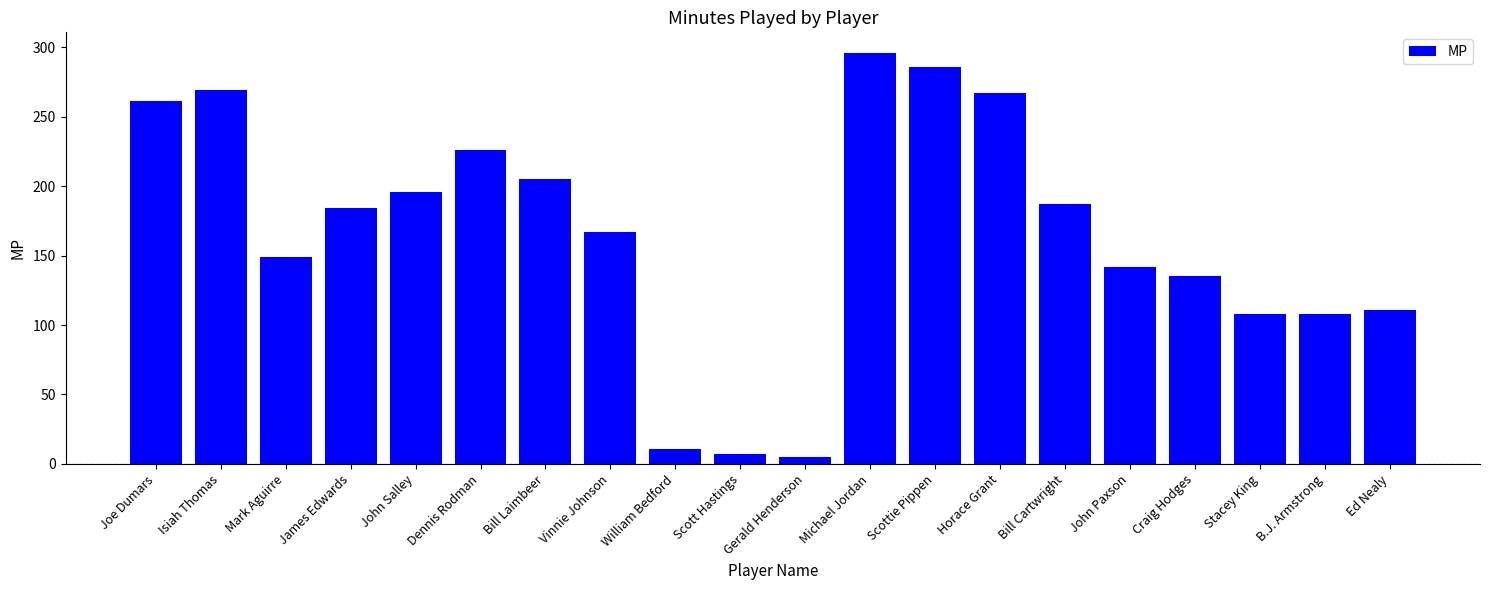

What is the approximate value at Joe Dumars?

261